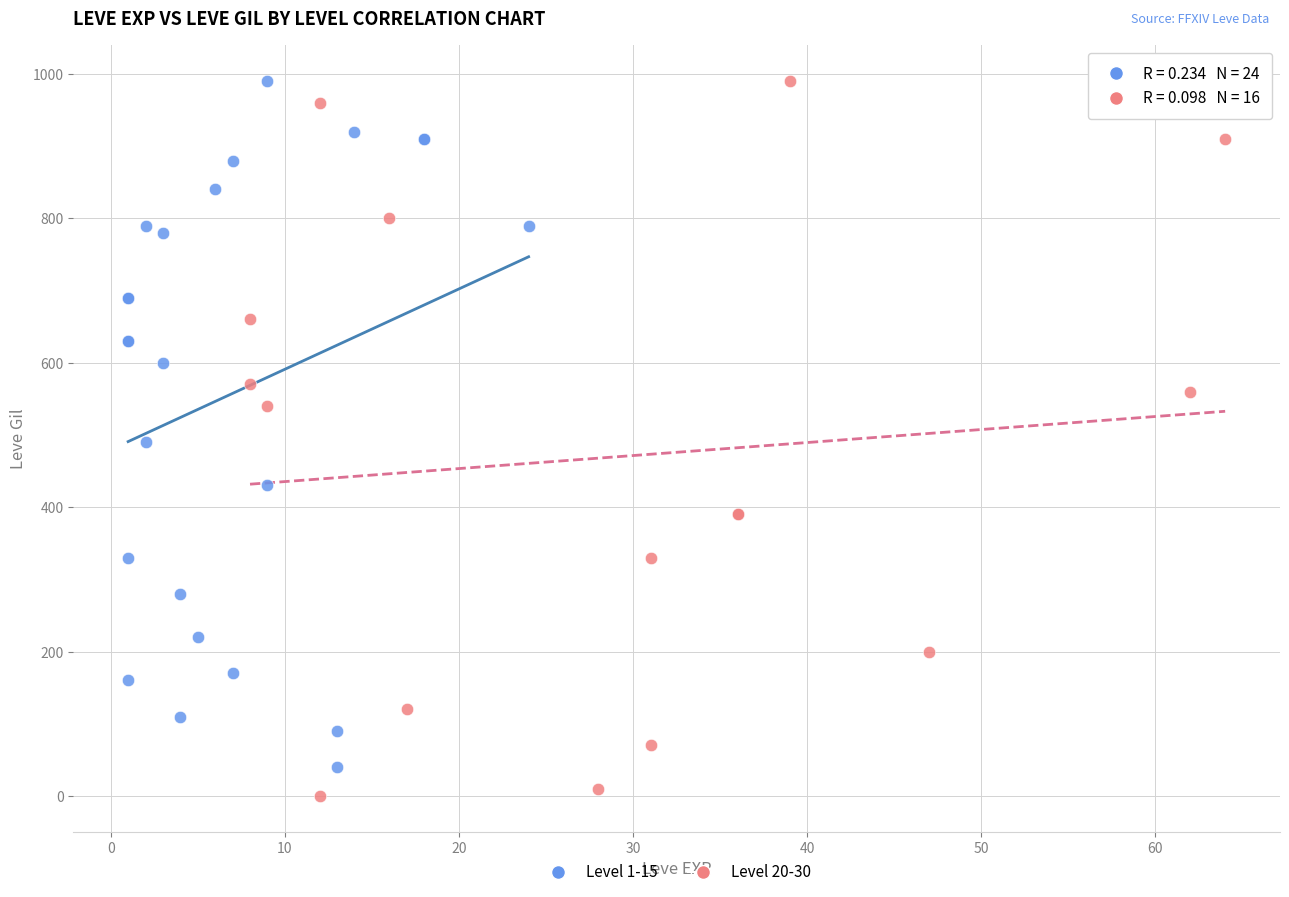

Which series has the largest Y range (max minus min)?

Level 20-30